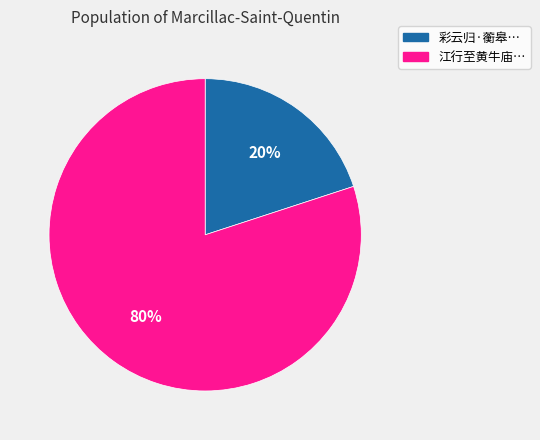

To the nearest percent, what is the difference between the largest and smallest slice percentages?

60%